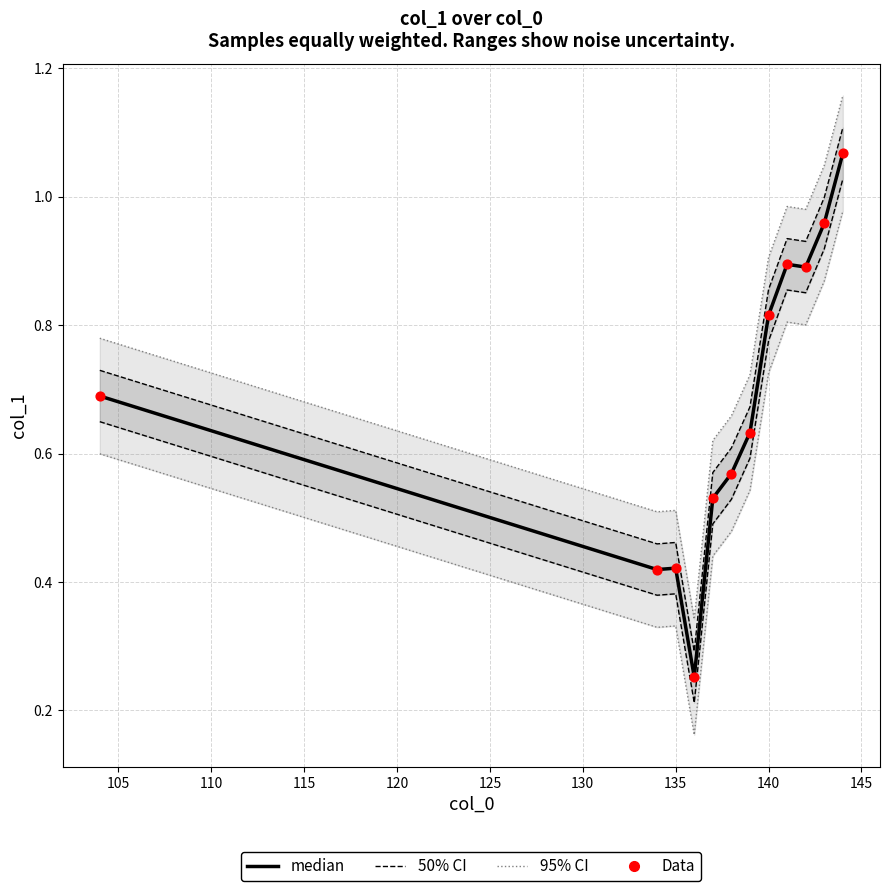

What are all the series names shown in the legend?

95% CI, 50% CI, median, Data